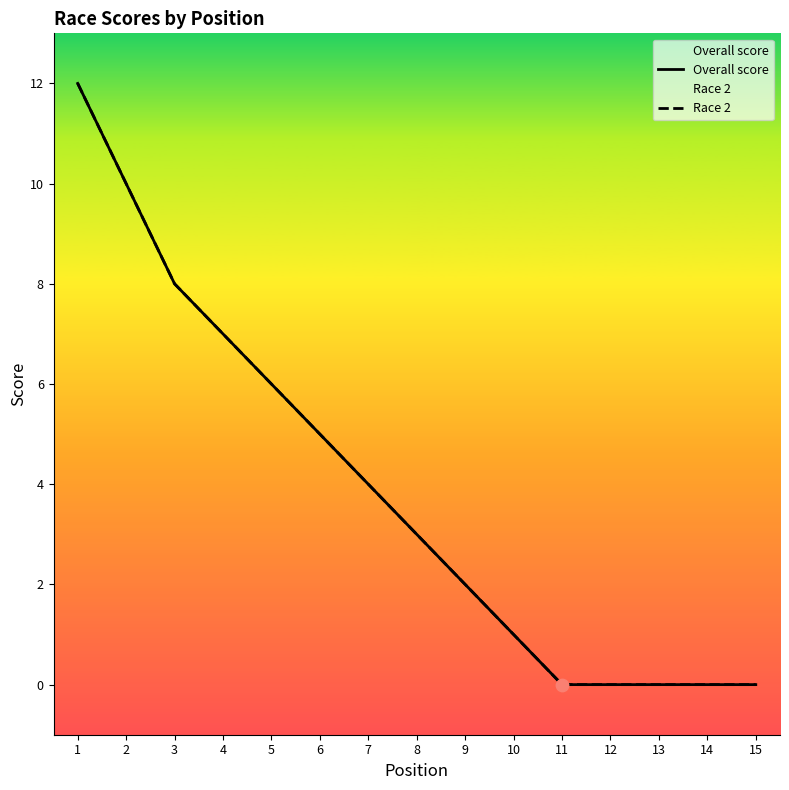

Which series reaches the minimum Y coordinate?

Overall score